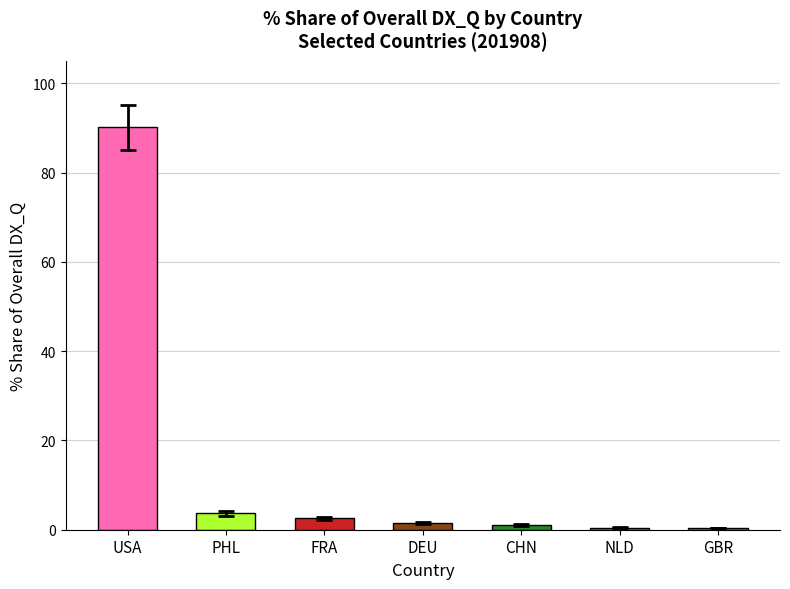

At which category does the chart reach its peak across all series?

USA